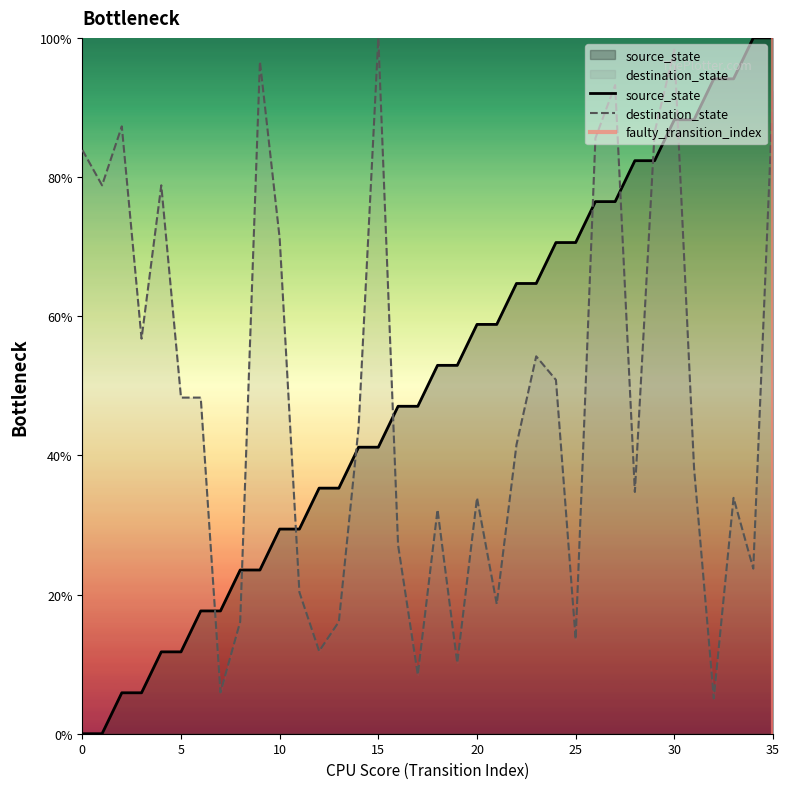

Between which two adjacent categories do source_state and destination_state first intersect?

6 and 7